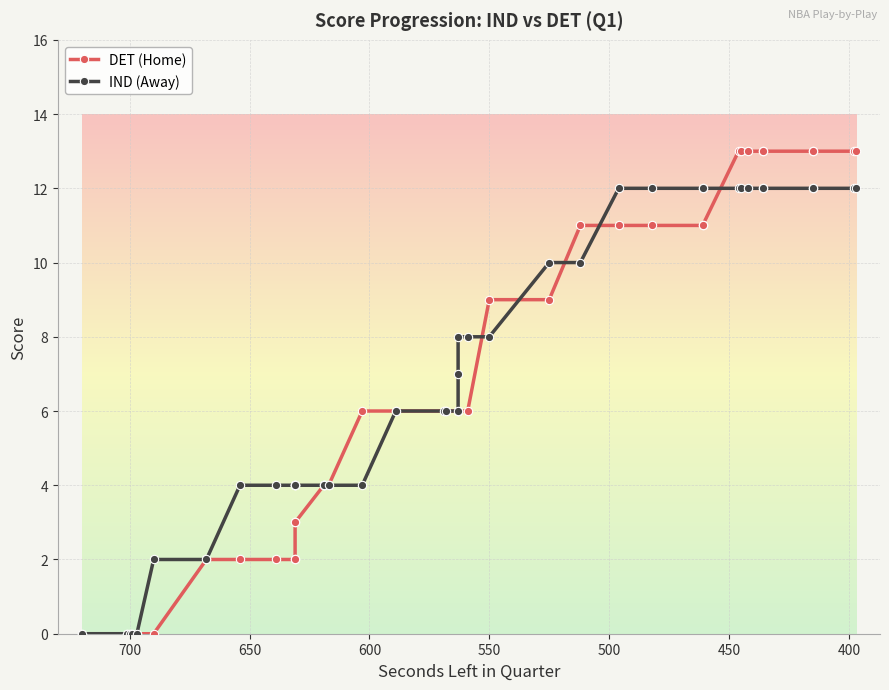

Does the chart display data point markers on the line(s)?

Yes